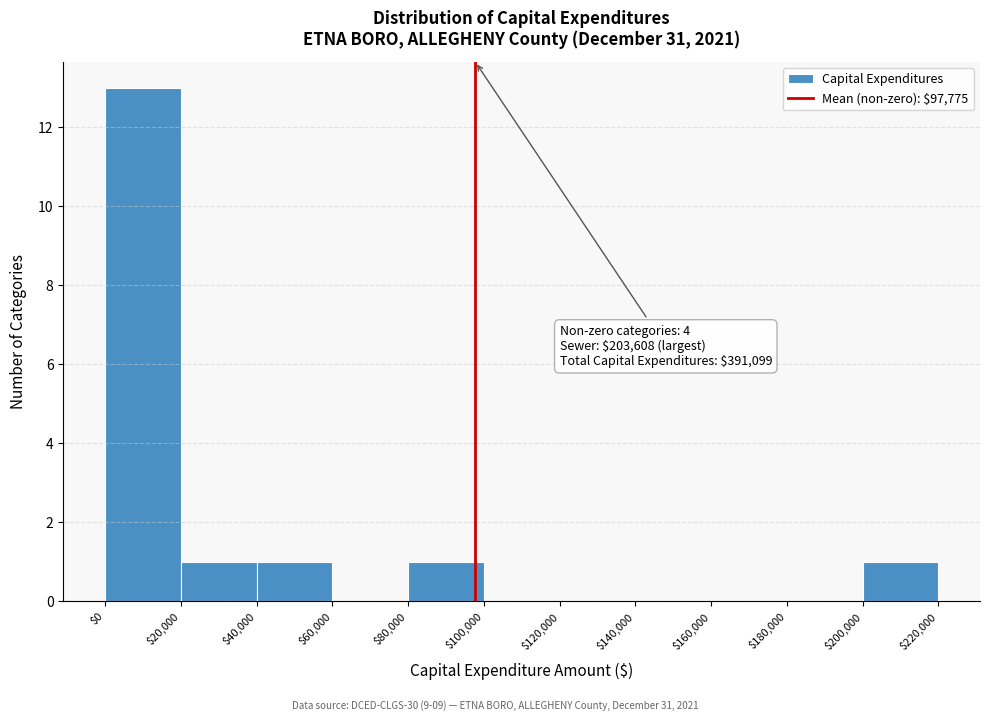

Over which range of the x-axis is the bar tallest?

$0 to $20,000